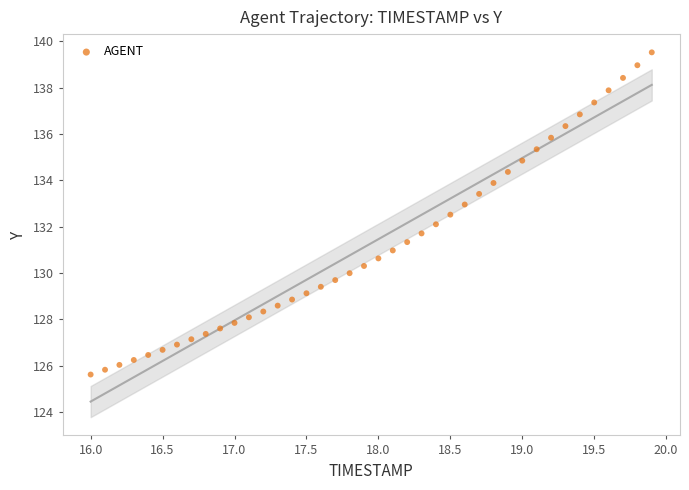

What is the range of X values (max minus min)?

3.9